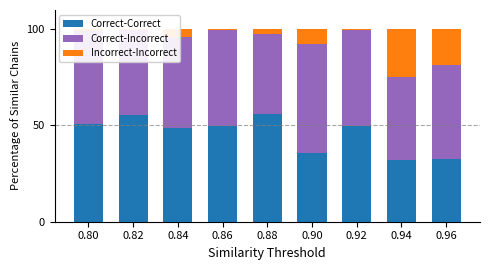

What is the average value of the Correct-Correct series?

45.6